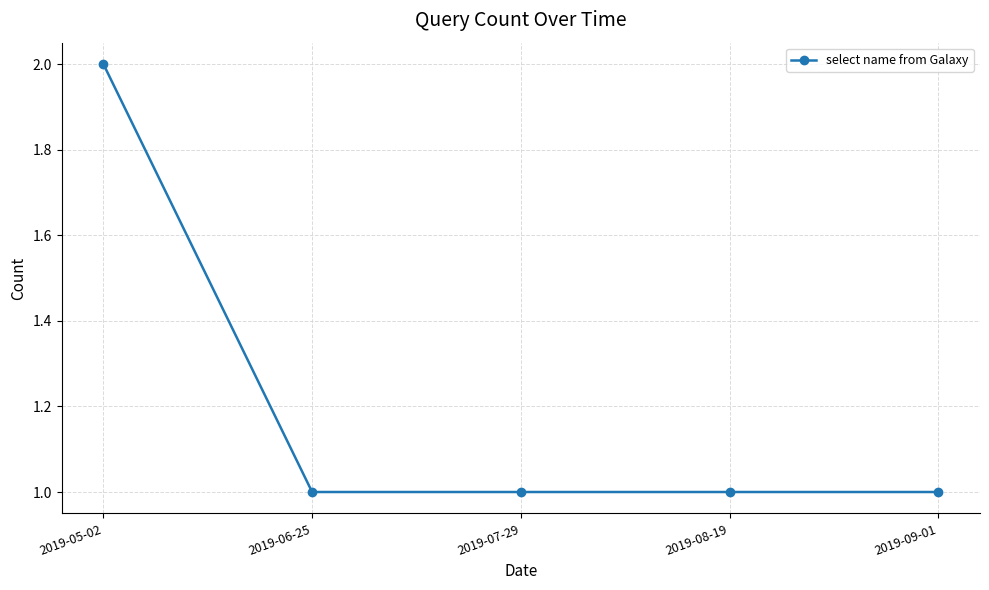

True or false: the data has more than 2 interior local peaks.

False